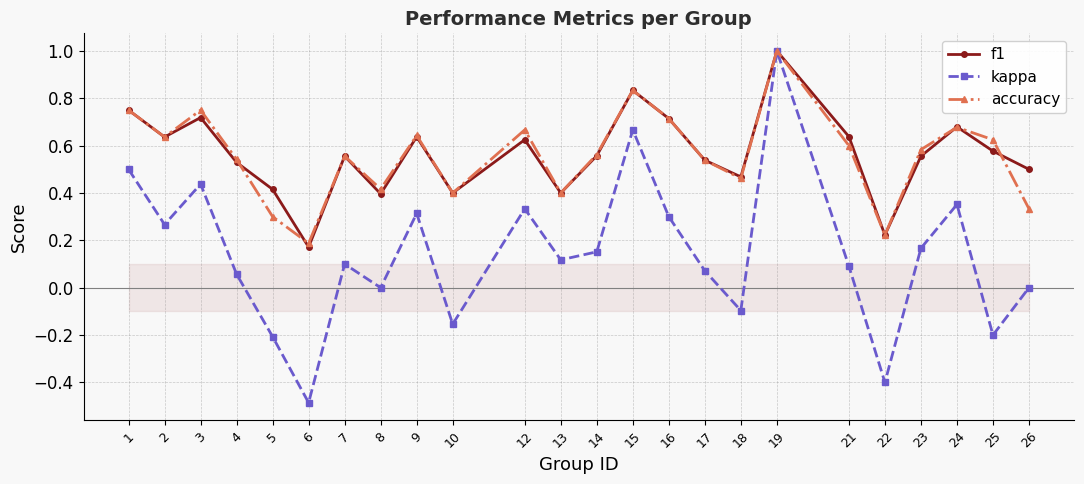

Which series has the largest range (max minus min)?

kappa